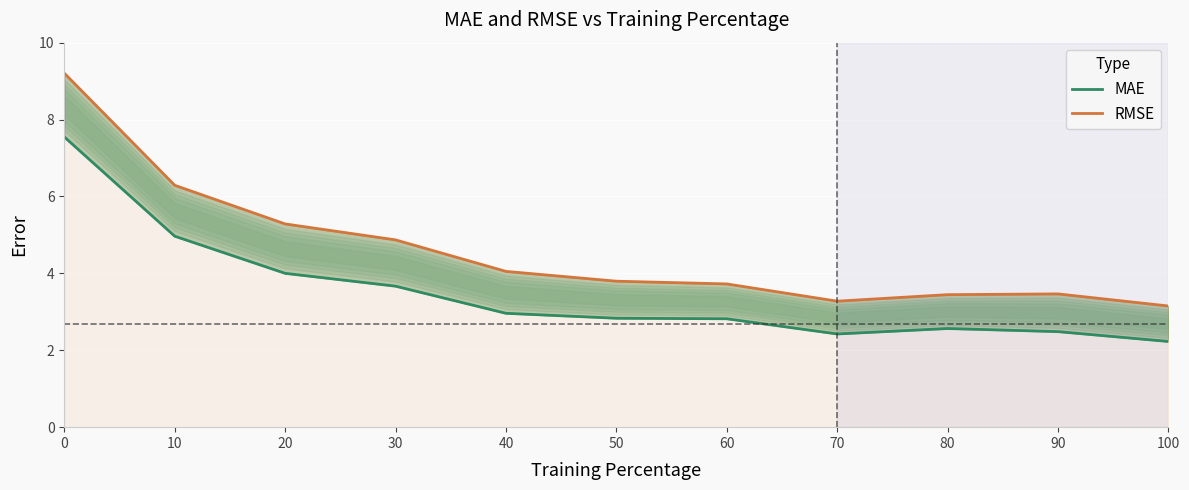

Between 80 and 50, which is larger?

50